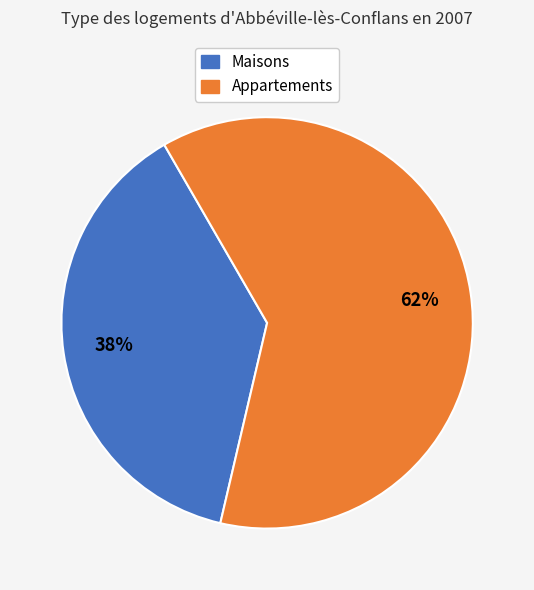

To the nearest percent, what is the average slice percentage?

50%